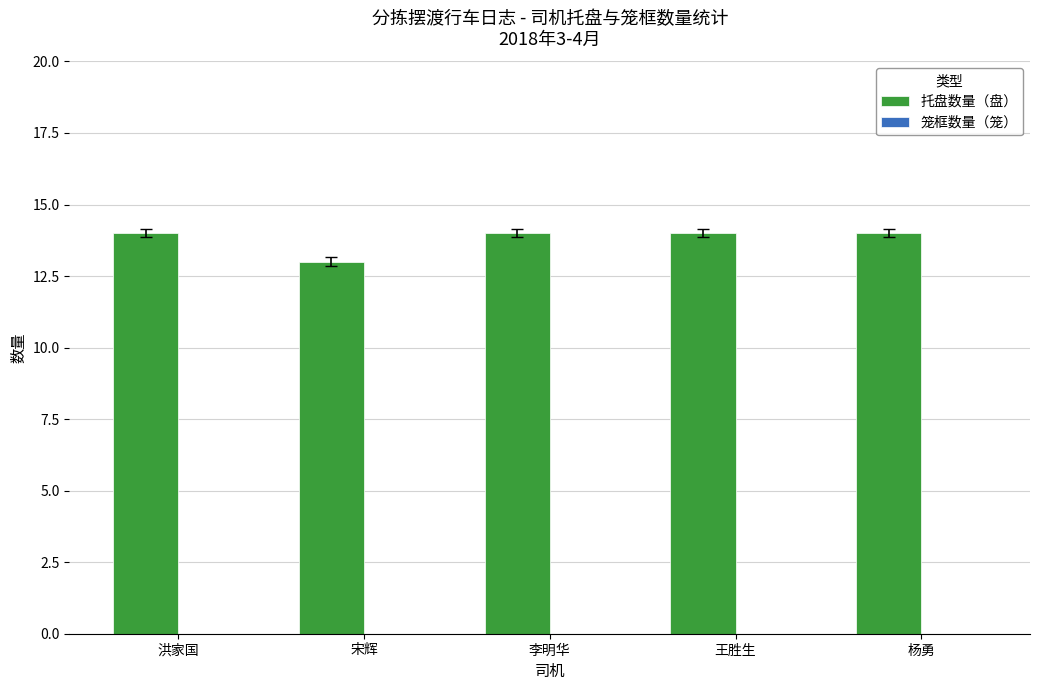

What is the sum of all values?

69